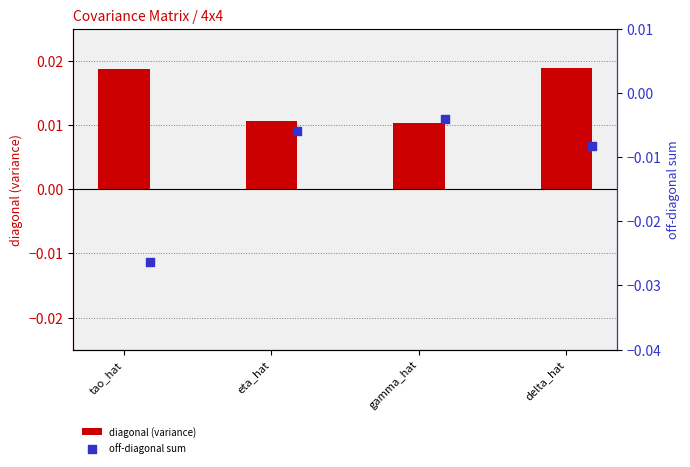

What are all the series names shown in the legend?

diagonal (variance), off-diagonal sum